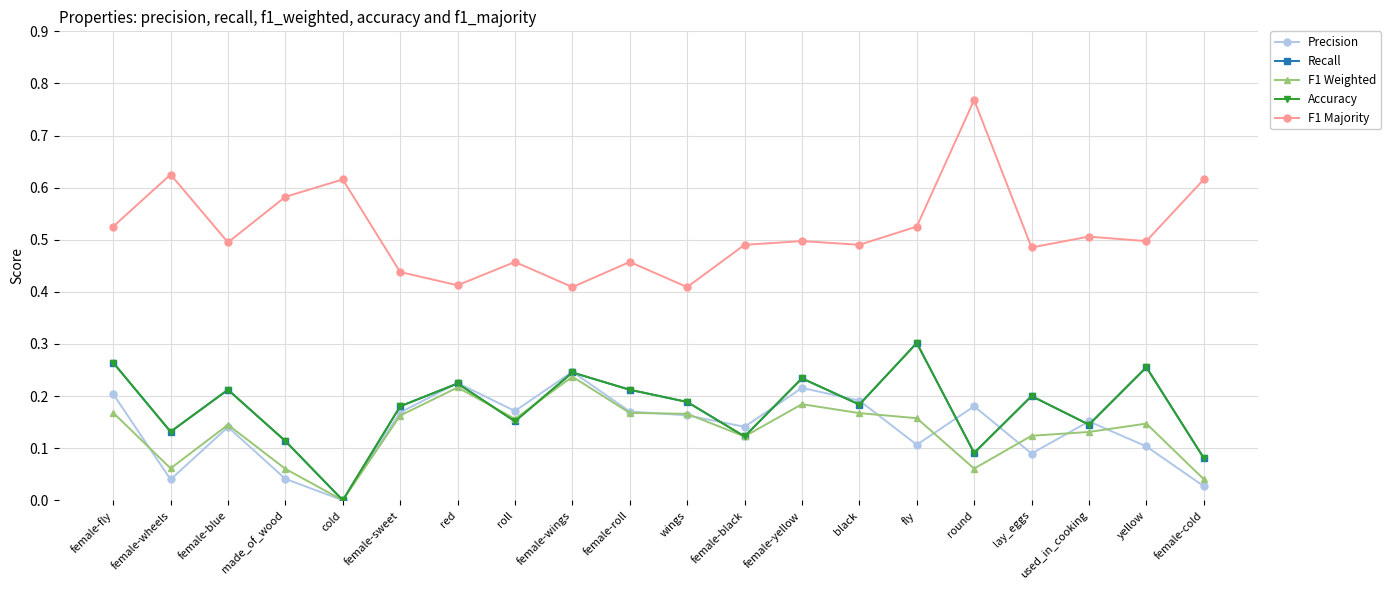

Reading left to right, extract all data points from this chart.

Precision: 0.2	0.0	0.1	0.0	0.0	0.2	0.2	0.2	0.2	0.2	0.2	0.1	0.2	0.2	0.1	0.2	0.1	0.2	0.1	0.0
Recall: 0.3	0.1	0.2	0.1	0.0	0.2	0.2	0.2	0.2	0.2	0.2	0.1	0.2	0.2	0.3	0.1	0.2	0.1	0.3	0.1
F1 Weighted: 0.2	0.1	0.1	0.1	0.0	0.2	0.2	0.2	0.2	0.2	0.2	0.1	0.2	0.2	0.2	0.1	0.1	0.1	0.1	0.0
Accuracy: 0.3	0.1	0.2	0.1	0.0	0.2	0.2	0.2	0.2	0.2	0.2	0.1	0.2	0.2	0.3	0.1	0.2	0.1	0.3	0.1
F1 Majority: 0.5	0.6	0.5	0.6	0.6	0.4	0.4	0.5	0.4	0.5	0.4	0.5	0.5	0.5	0.5	0.8	0.5	0.5	0.5	0.6